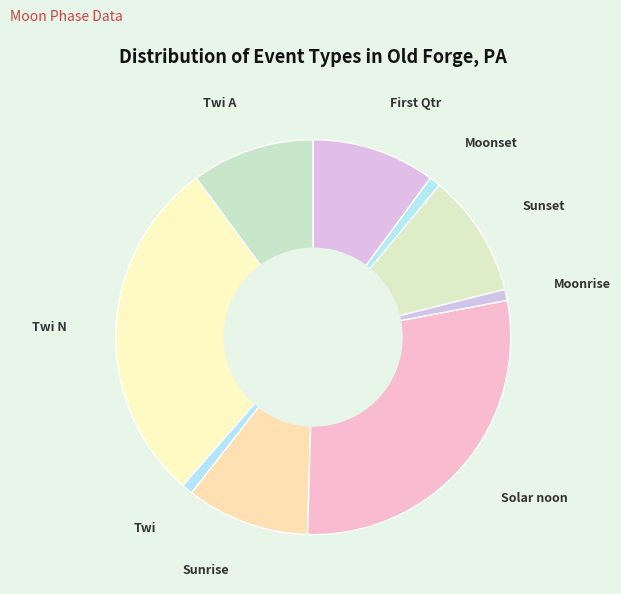

How many segments does this pie chart have?

9